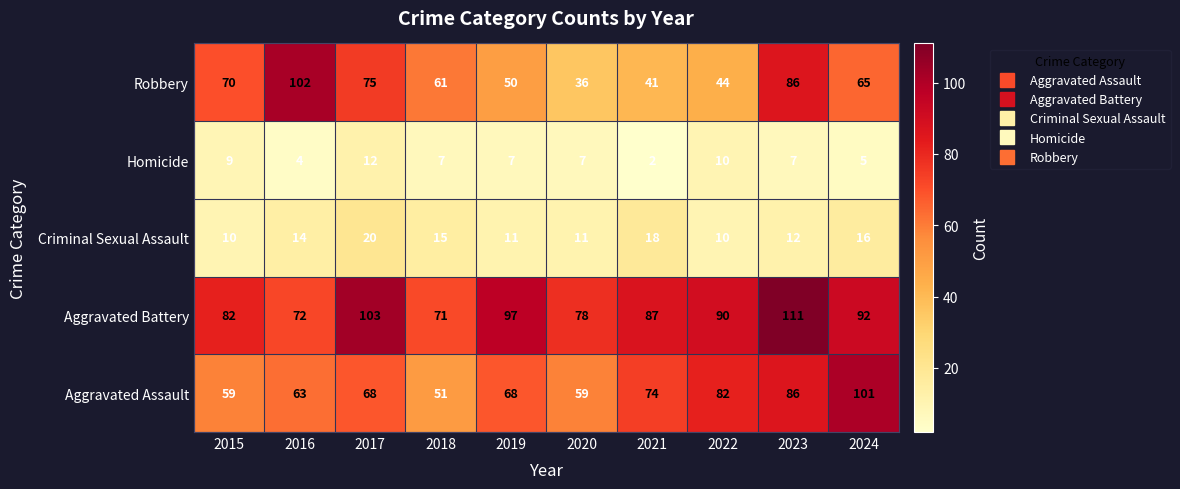

How many series are shown in this chart?

5